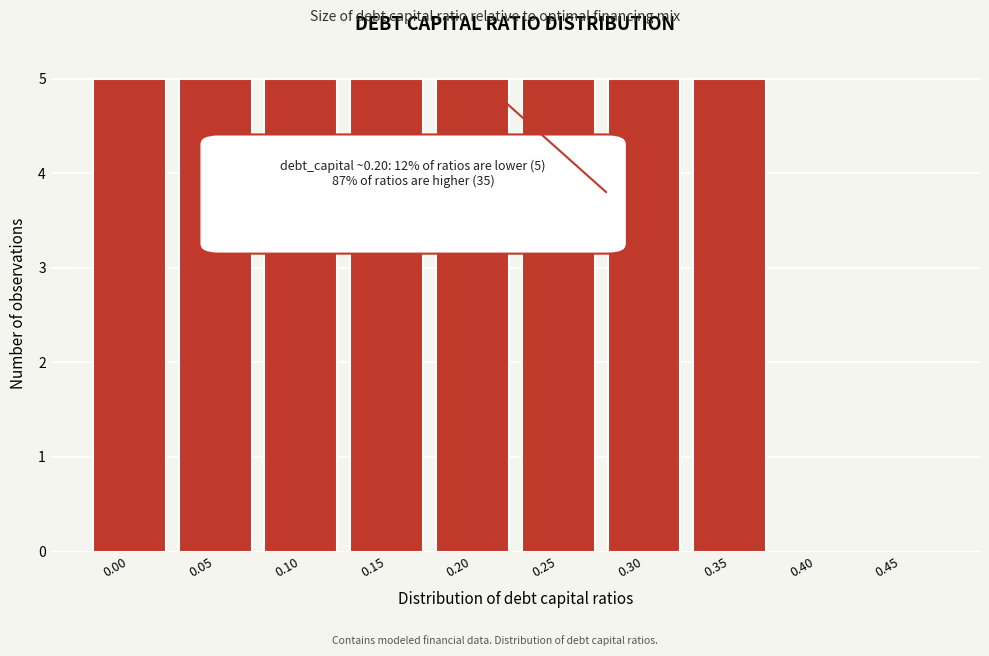

Reading right to left, extract all data points from this chart.

0.45=0	0.40=0	0.35=5	0.30=5	0.25=5	0.20=5	0.15=5	0.10=5	0.05=5	0.00=5